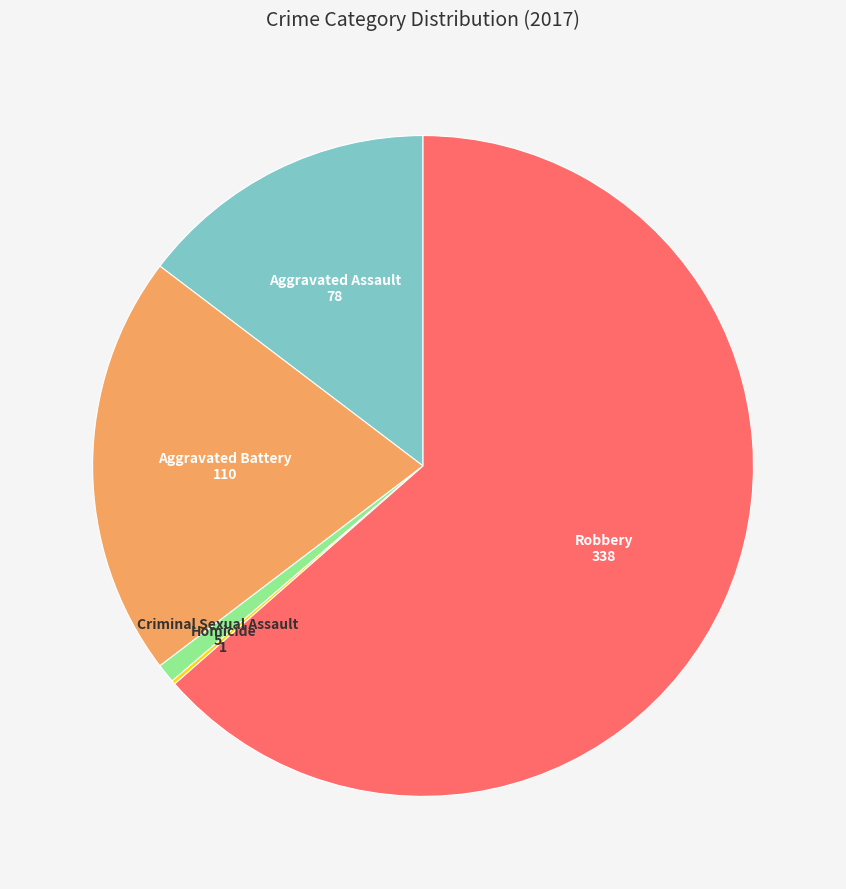

Is Robbery the majority of the pie?

Yes